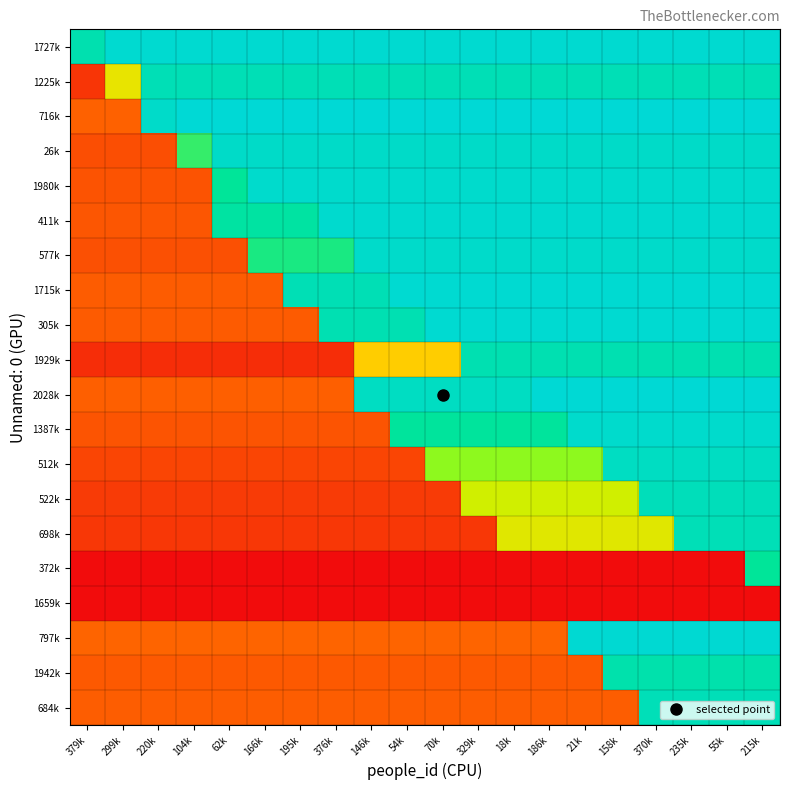

Which has a higher value, 186k or 215k?

186k